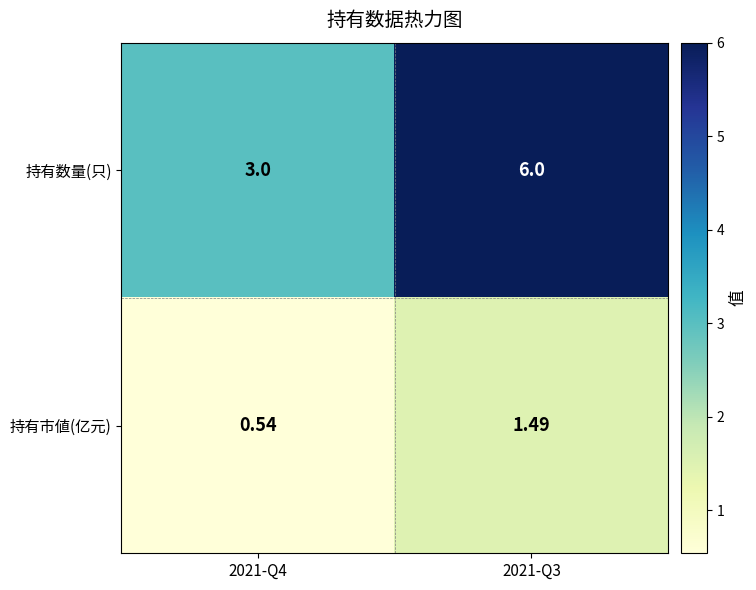

Which series has the largest total across all categories?

持有数量(只)